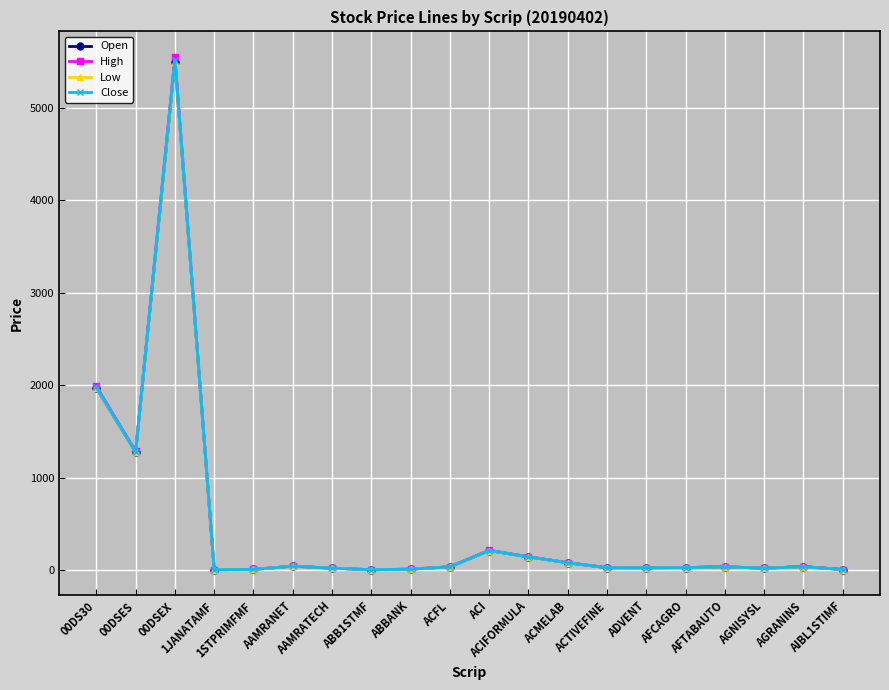

Where does the Low series first go above 35?

00DS30